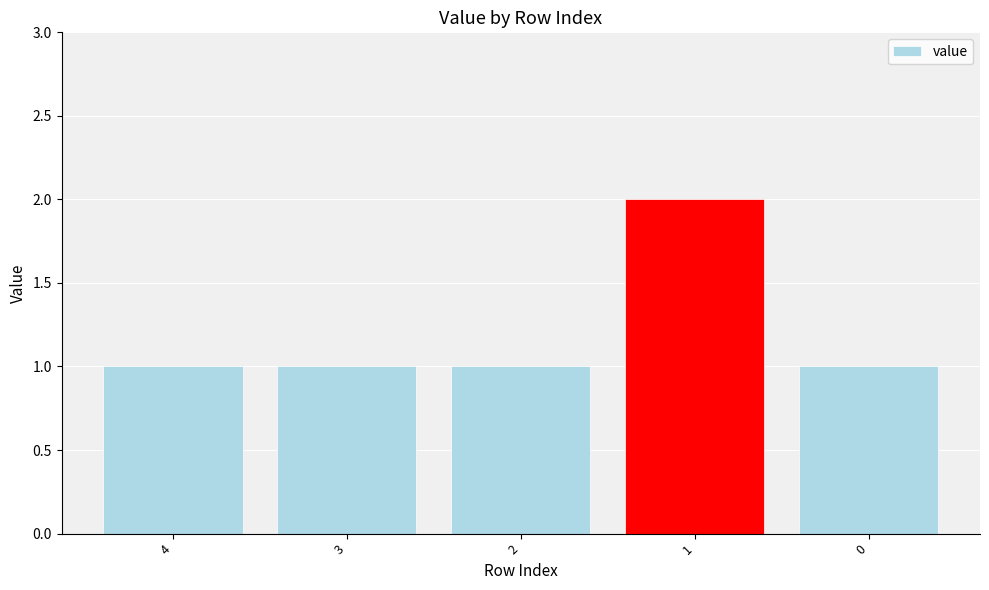

The chart shows a value of 0 at 3. True or false?

False